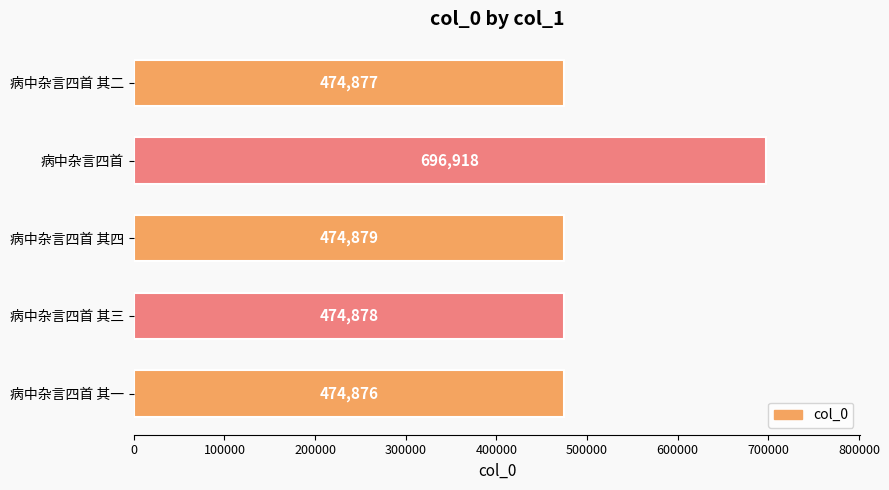

What is the smallest value displayed?

474876